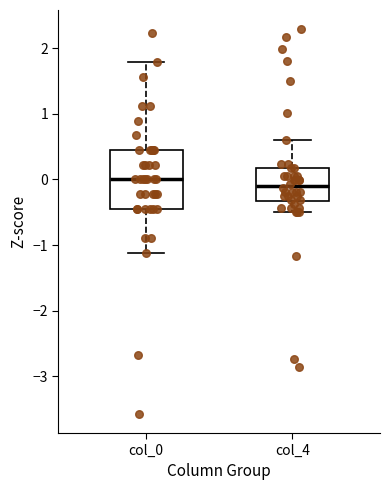

Which box's median line is the lowest?

col_4